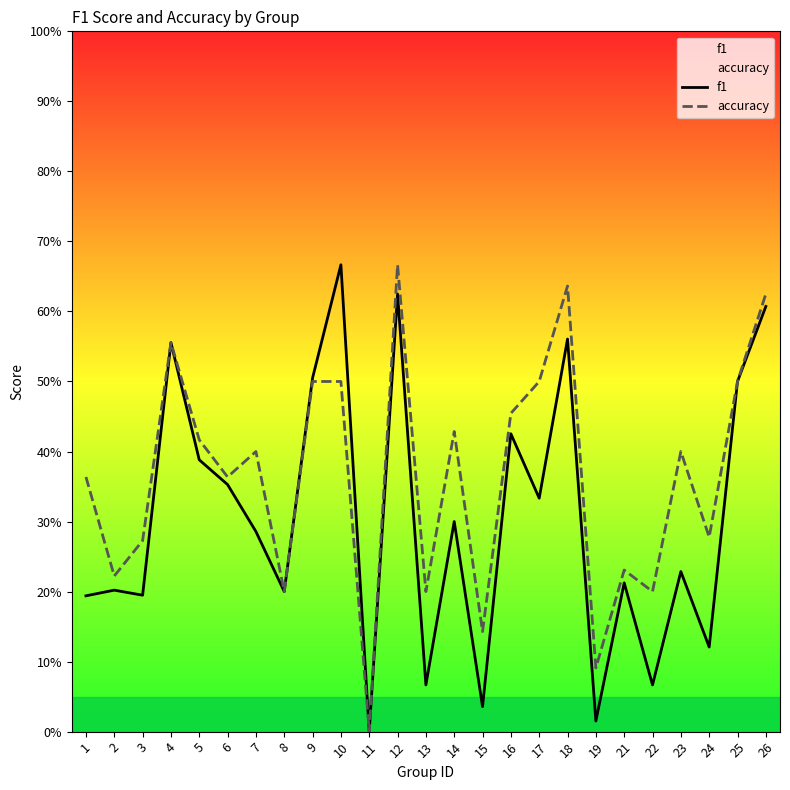

How many categories are shown in the chart?

25